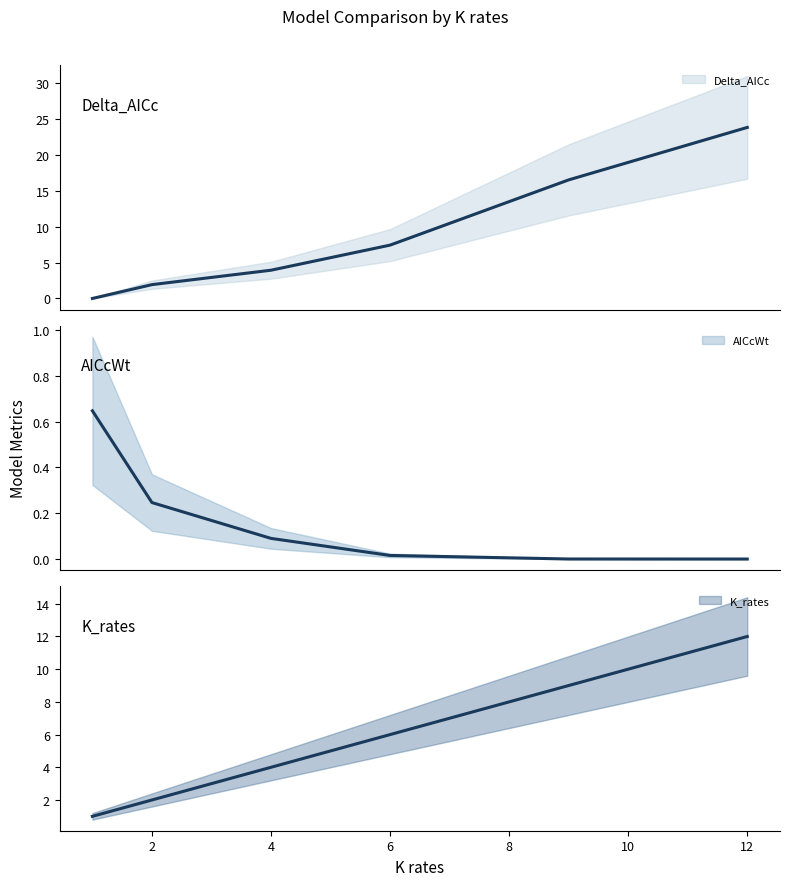

Between pt_1_eq and pt_2_ard, which series saw the biggest shift?

Delta_AICc